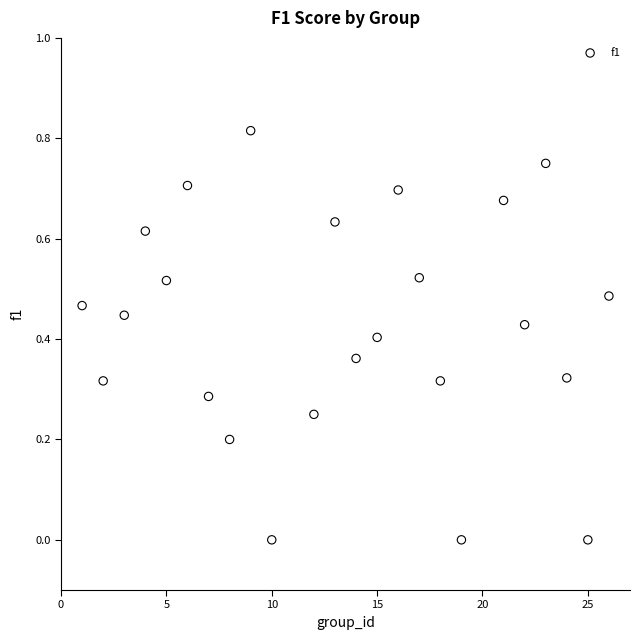

What is the range of X values (max minus min)?

25.0